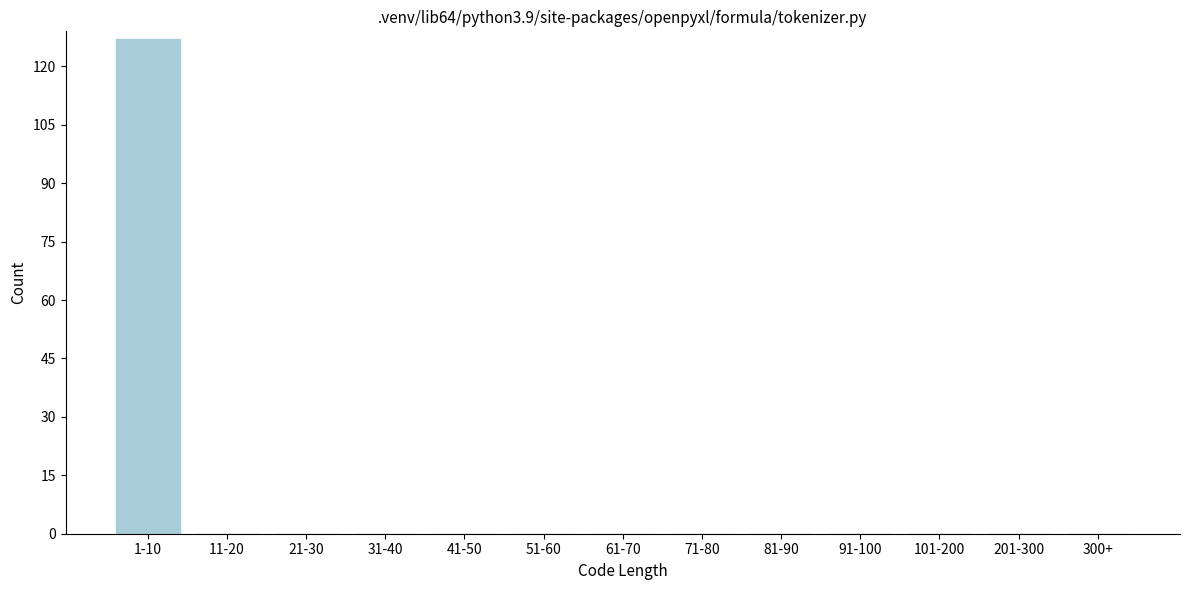

Reading right to left, list all the values displayed in this chart.

300+=0	201-300=0	101-200=0	91-100=0	81-90=0	71-80=0	61-70=0	51-60=0	41-50=0	31-40=0	21-30=0	11-20=0	1-10=127